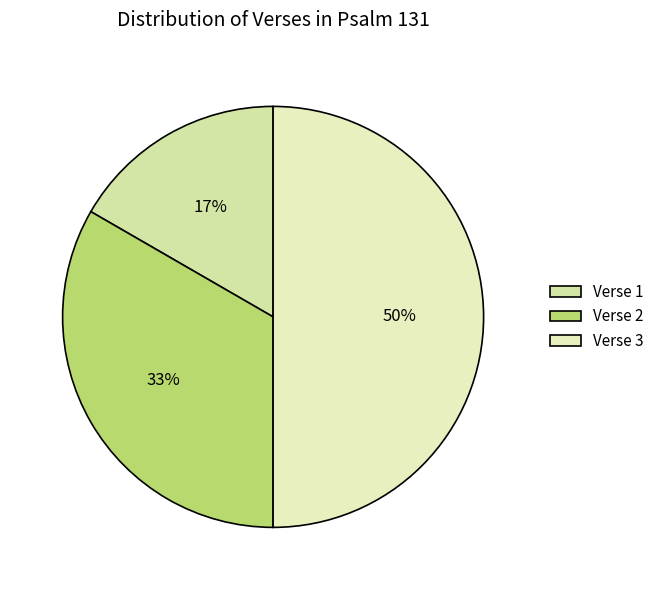

How many segments does this pie chart have?

3